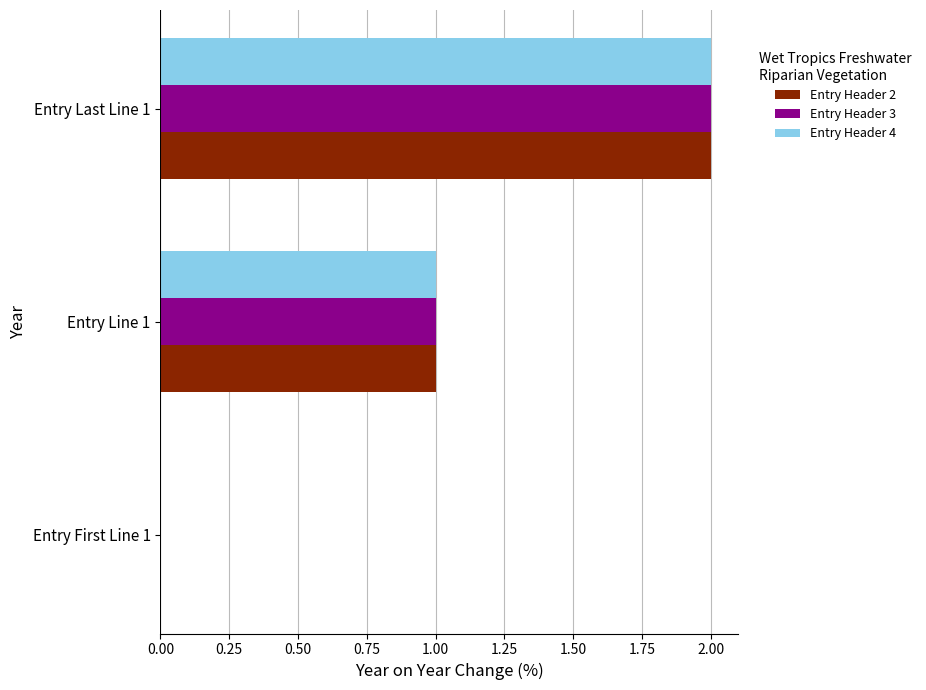

Count the Entry Header 2 values in the range 0 to 2.

3